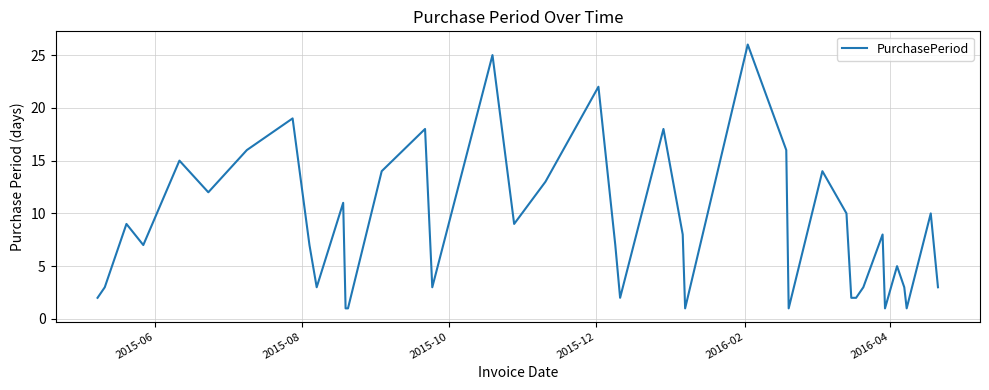

How many lines are shown in the chart?

1